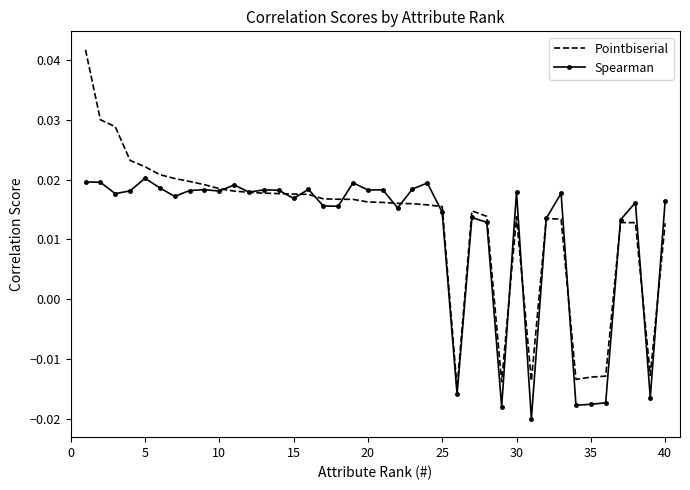

Which series has the widest spread of values?

Pointbiserial